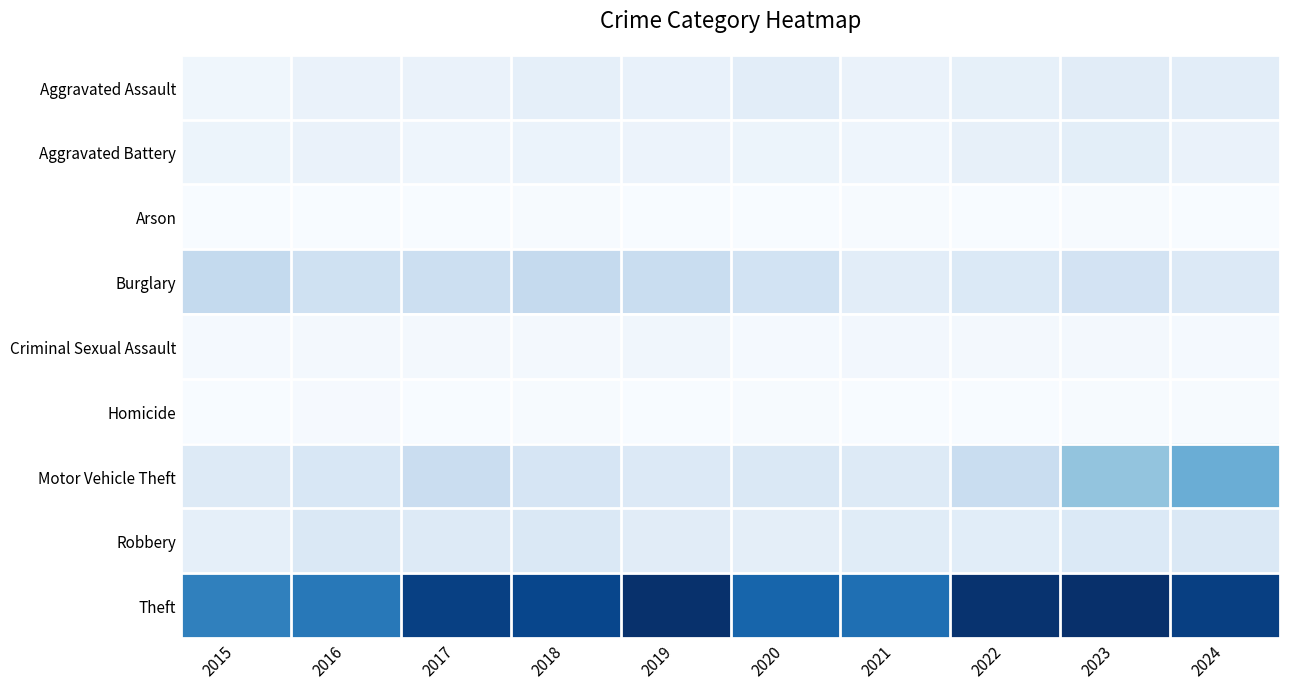

Which series has the largest total across all categories?

Theft